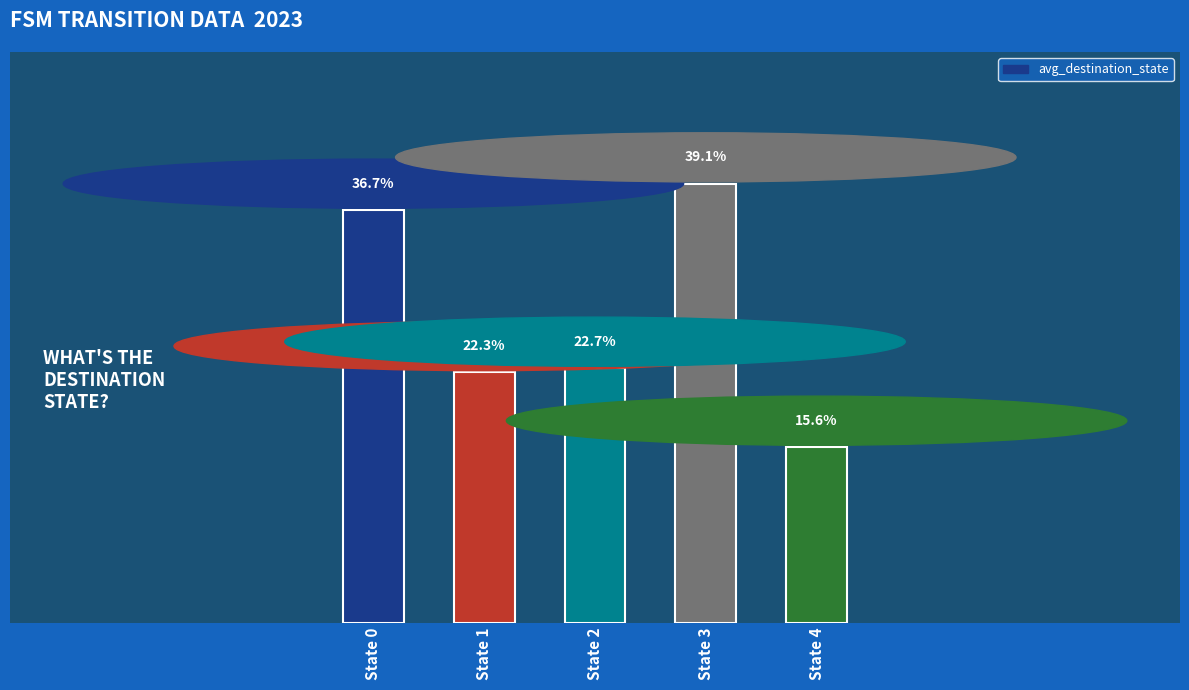

Are the bars horizontal?

No